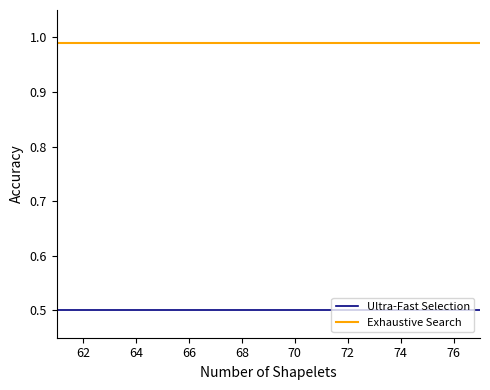

Rank the series by their average value, from lowest to highest.

Ultra-Fast Selection, Exhaustive Search